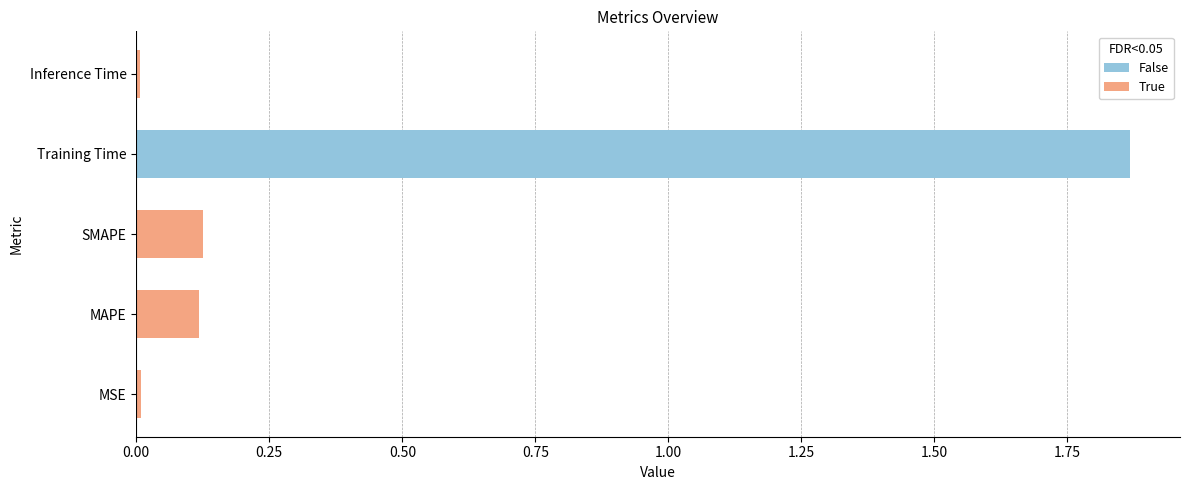

At which category does the chart reach its peak across all series?

Training Time